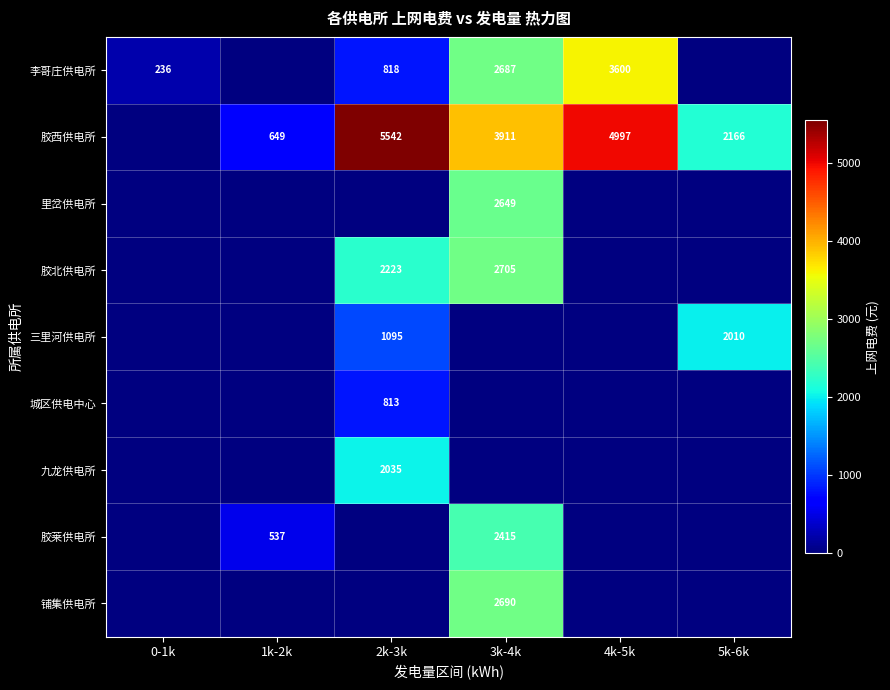

How many distinct data groups are displayed?

9